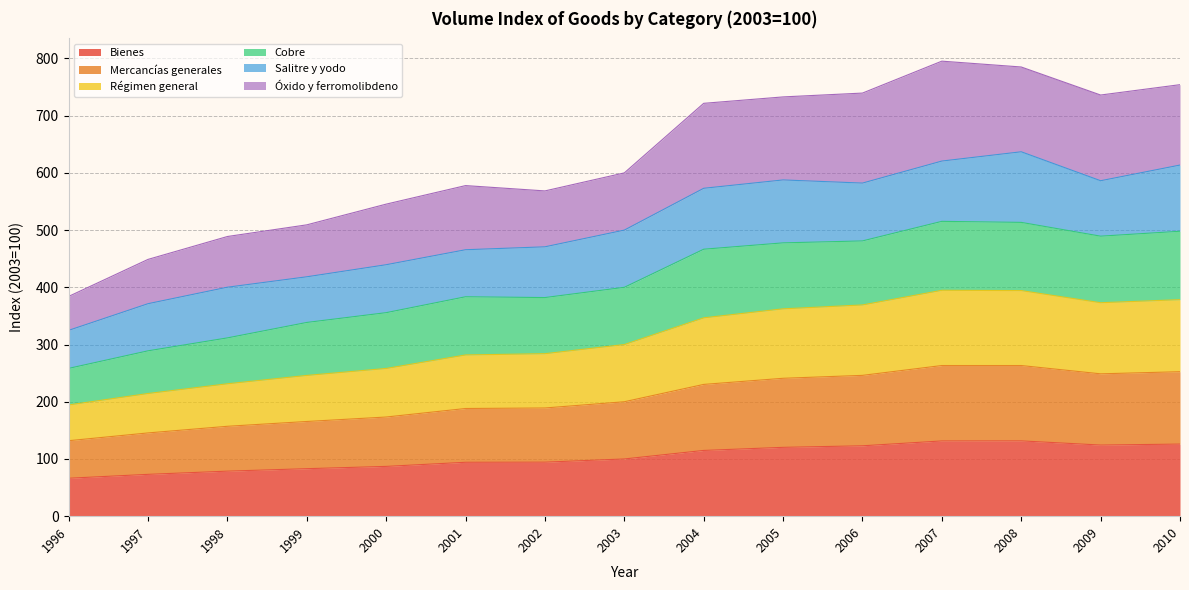

Is it true that Bienes equals 114.5 at 2000?

False